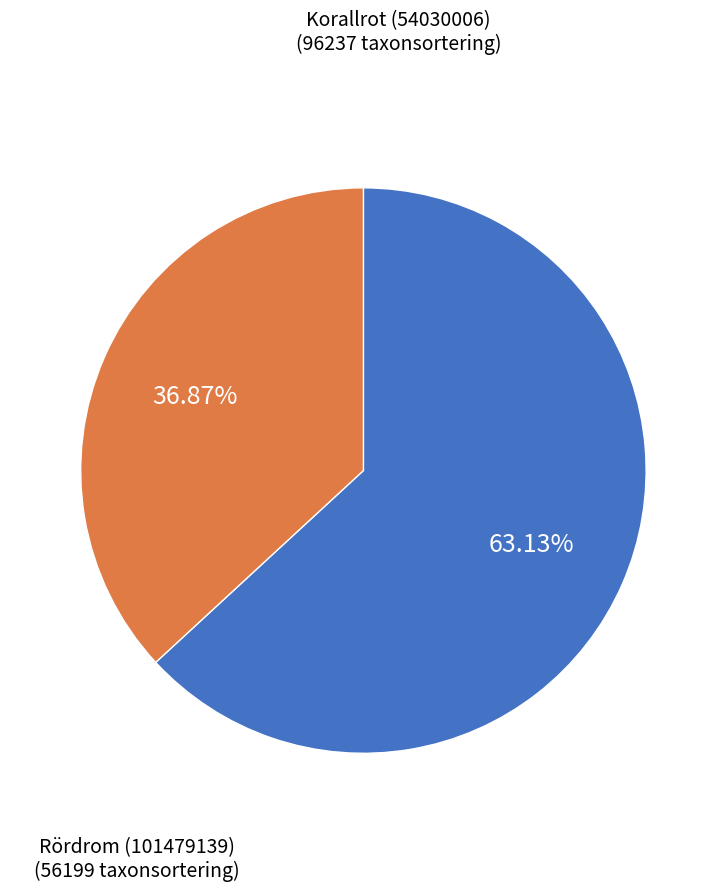

Rank the categories by value from highest to lowest.

Korallrot (54030006), Rördrom (101479139)